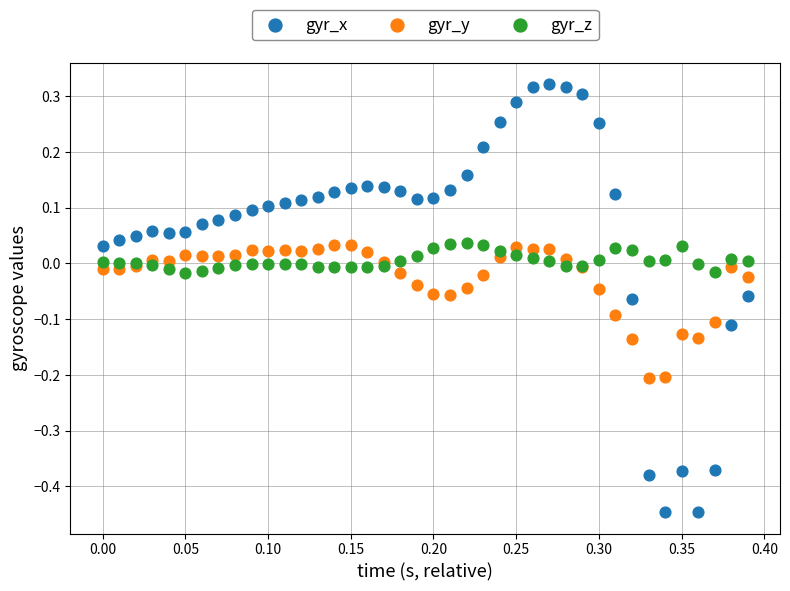

Which series contains the highest Y value?

gyr_x